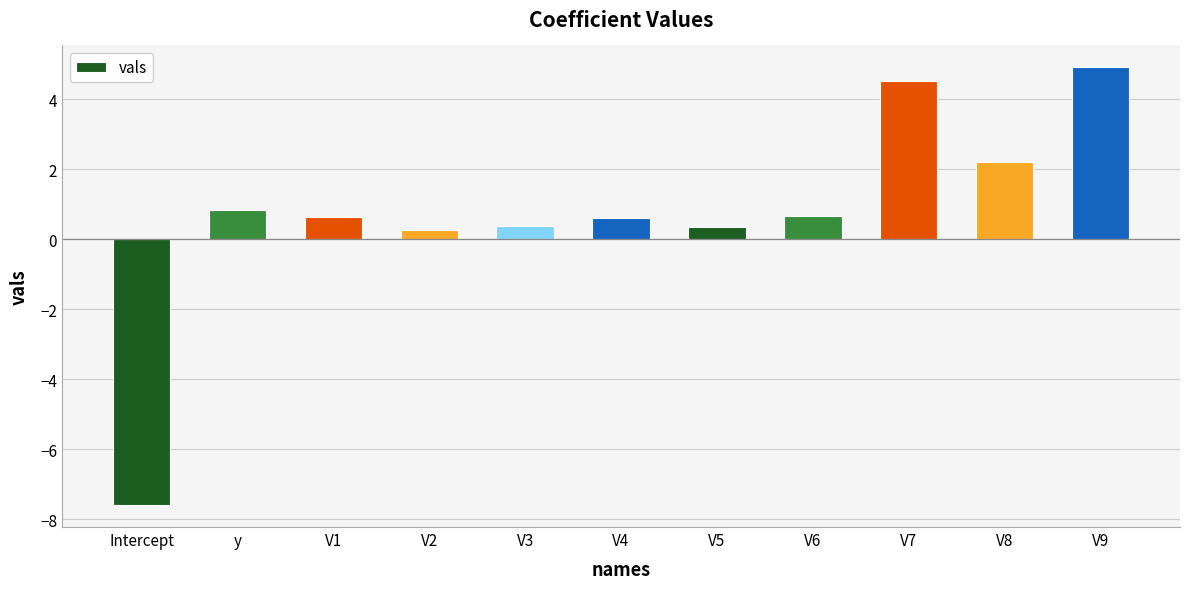

What is the difference between the second highest and minimum values?

12.1